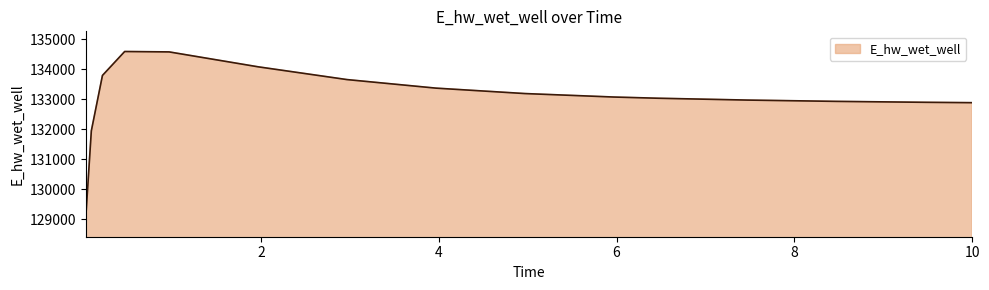

What is the sum of all values?

1995991.7